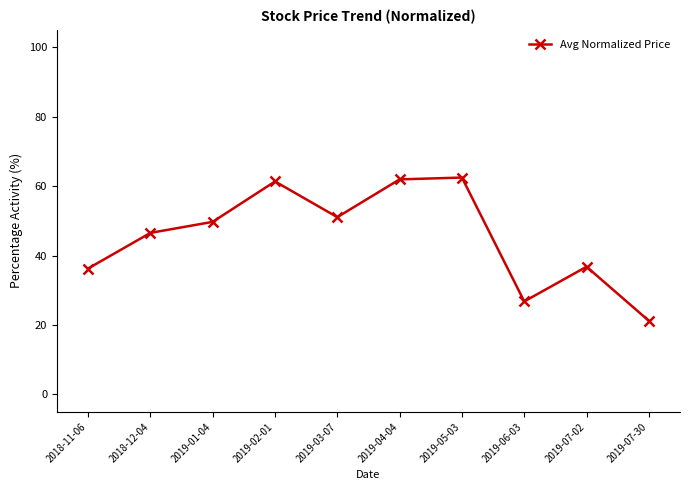

What is the difference between the values at 2019-07-30 and 2018-12-04?

25.3